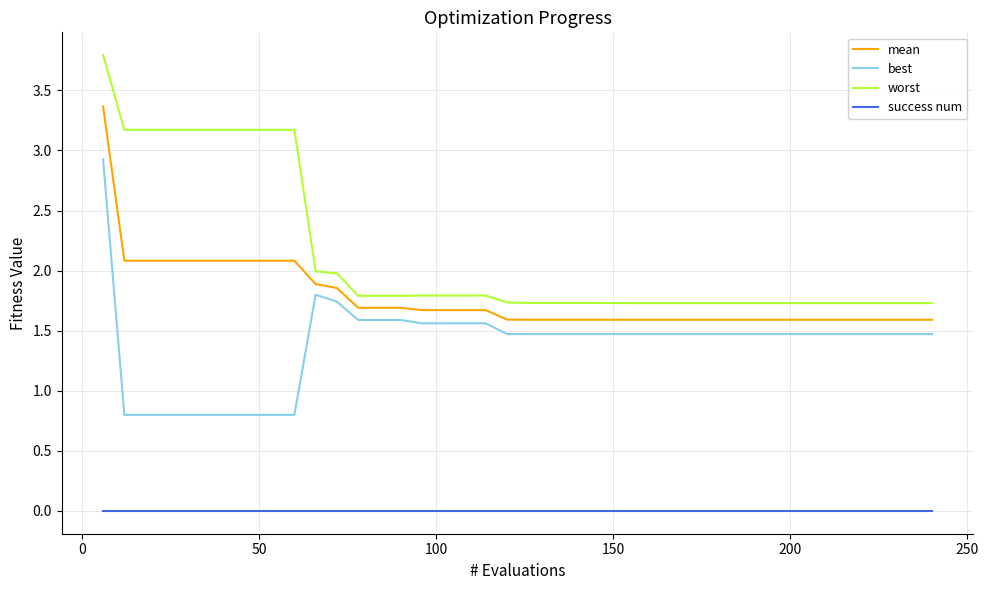

What is the difference between the maximum and minimum values in the worst series?

2.1